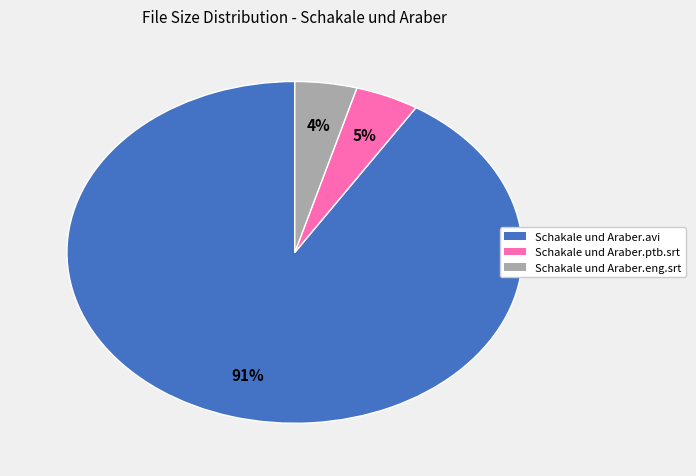

What percentage is the Schakale und Araber.eng.srt slice, to the nearest percent?

4%